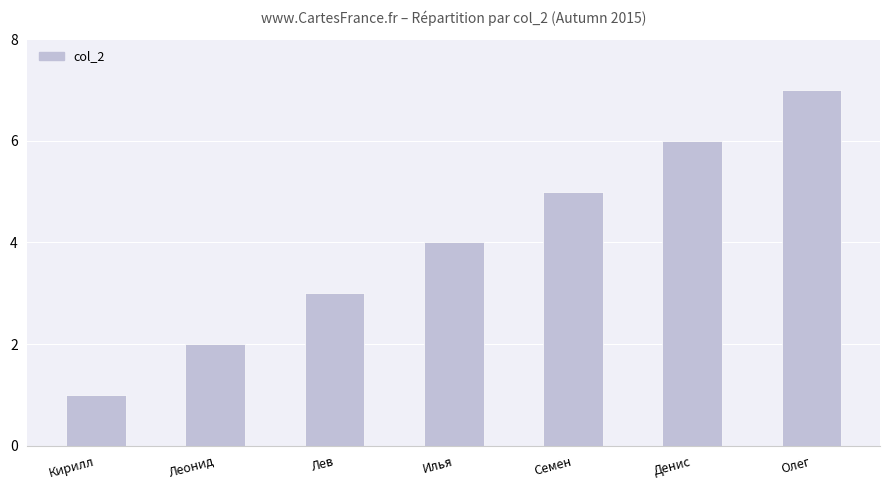

Which label corresponds to the largest value in the chart?

Олег